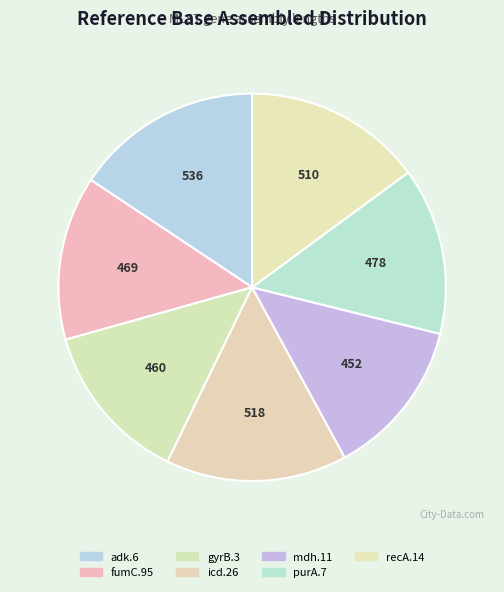

To the nearest percent, what portion does recA.14 represent?

15%